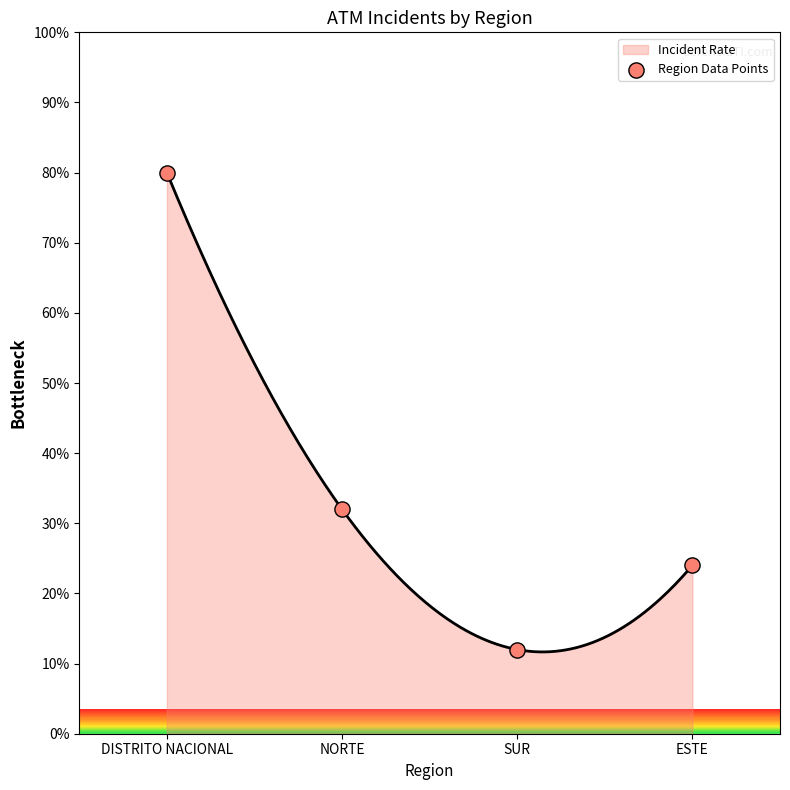

What is the change in value from NORTE to SUR?

-20